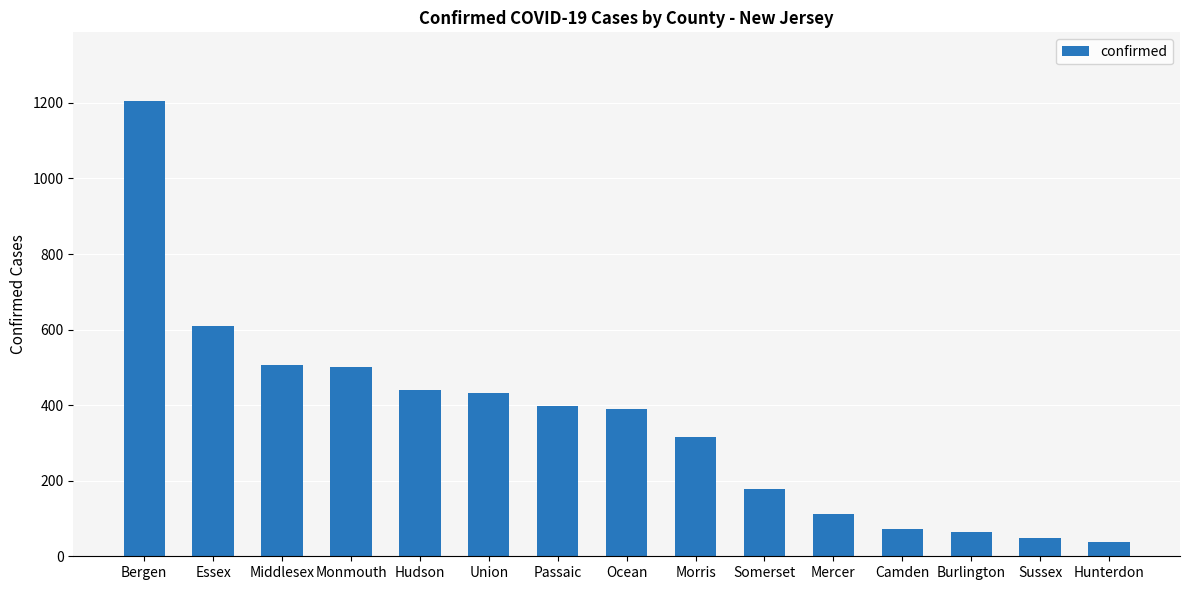

What value does the data have at Hudson, to the nearest 10?

440